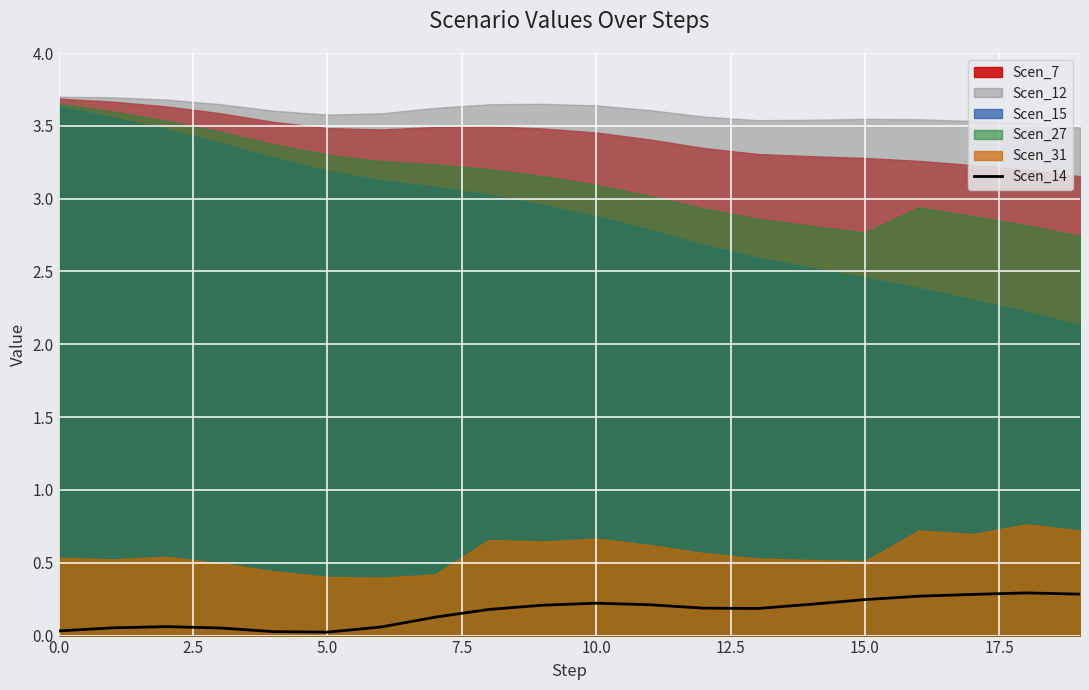

How many interior local peaks (higher than both neighbors) does the data have?

3